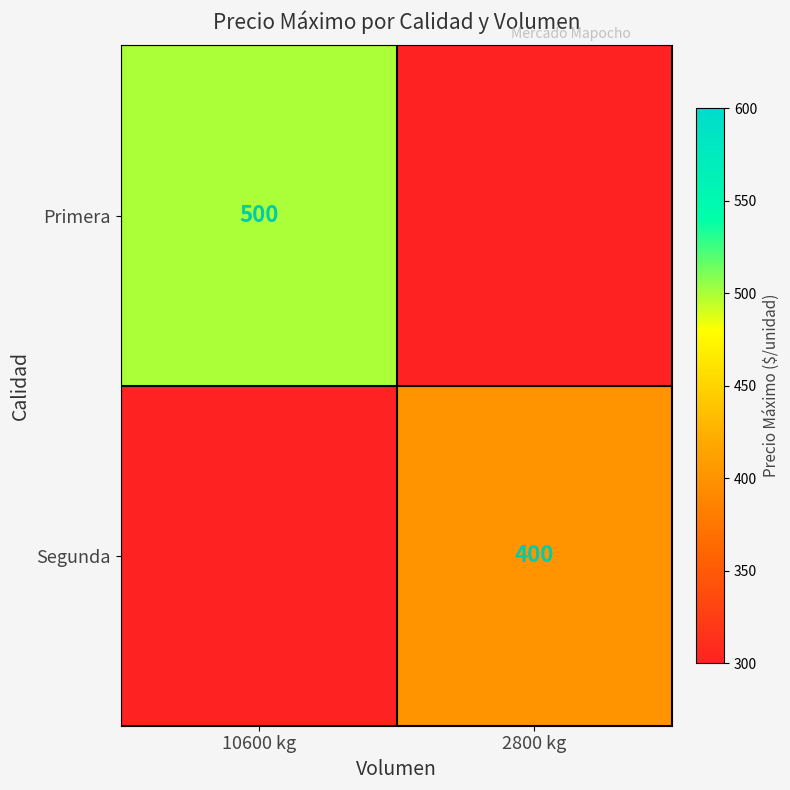

True or false: Segunda has a value of 165 at 2800 kg.

False